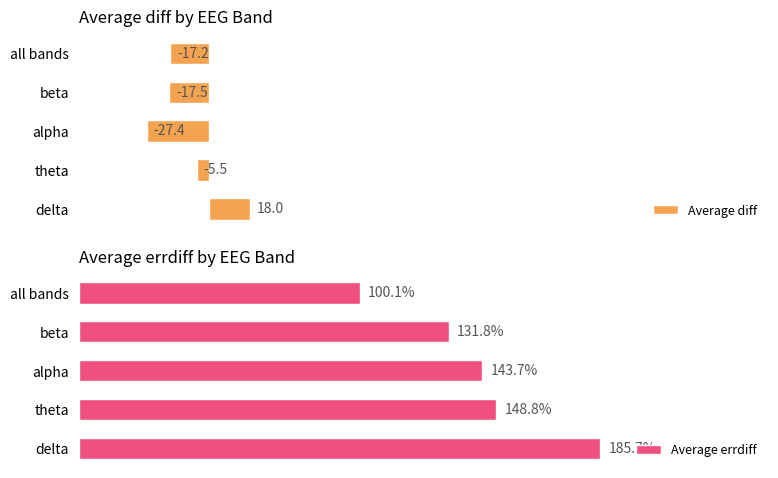

Which series has the largest range (max minus min)?

Average errdiff